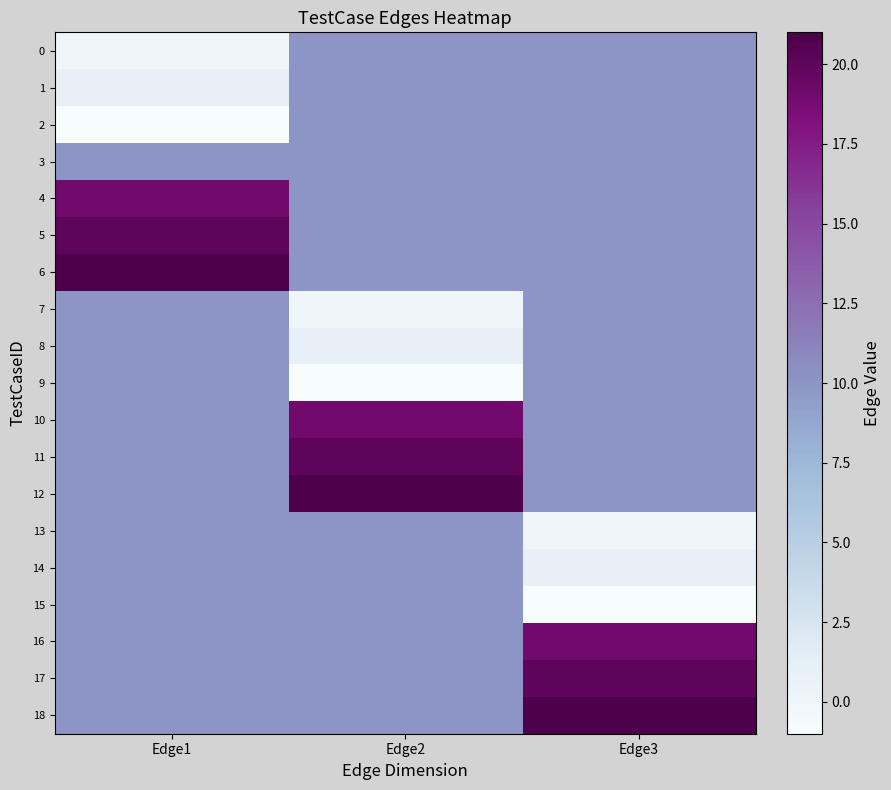

At how many categories does at least one series exceed 0?

3